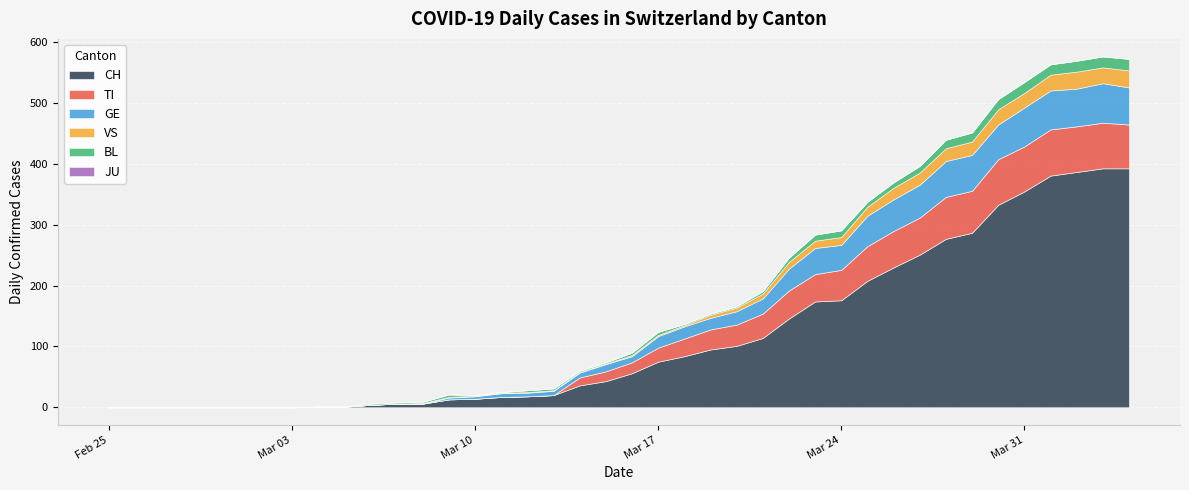

Which series has the widest spread of values?

CH